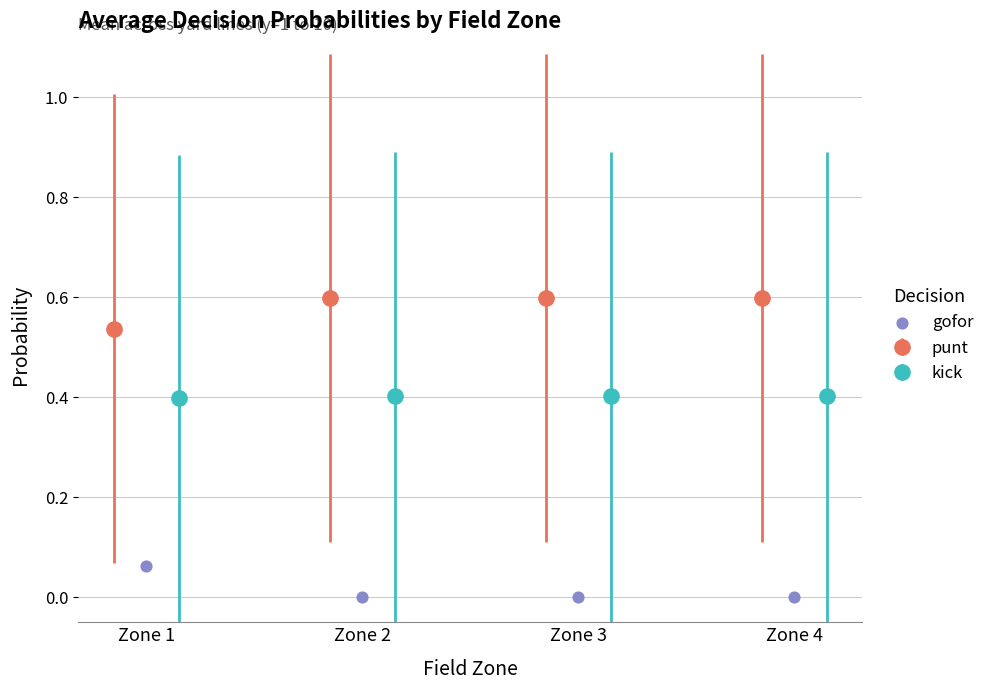

What is the change in value from Zone 1 to Zone 2?

-0.1